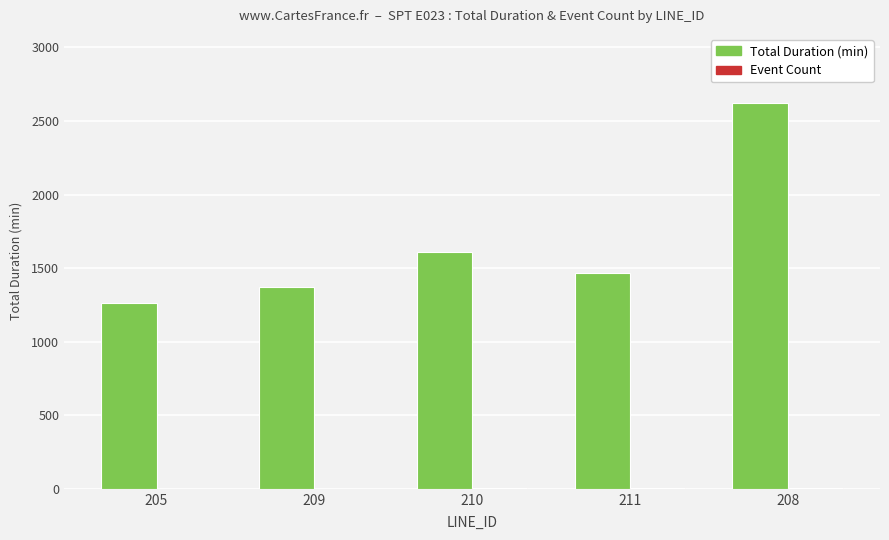

The Total Duration (min) series shows 1370 at 209. True or false?

True